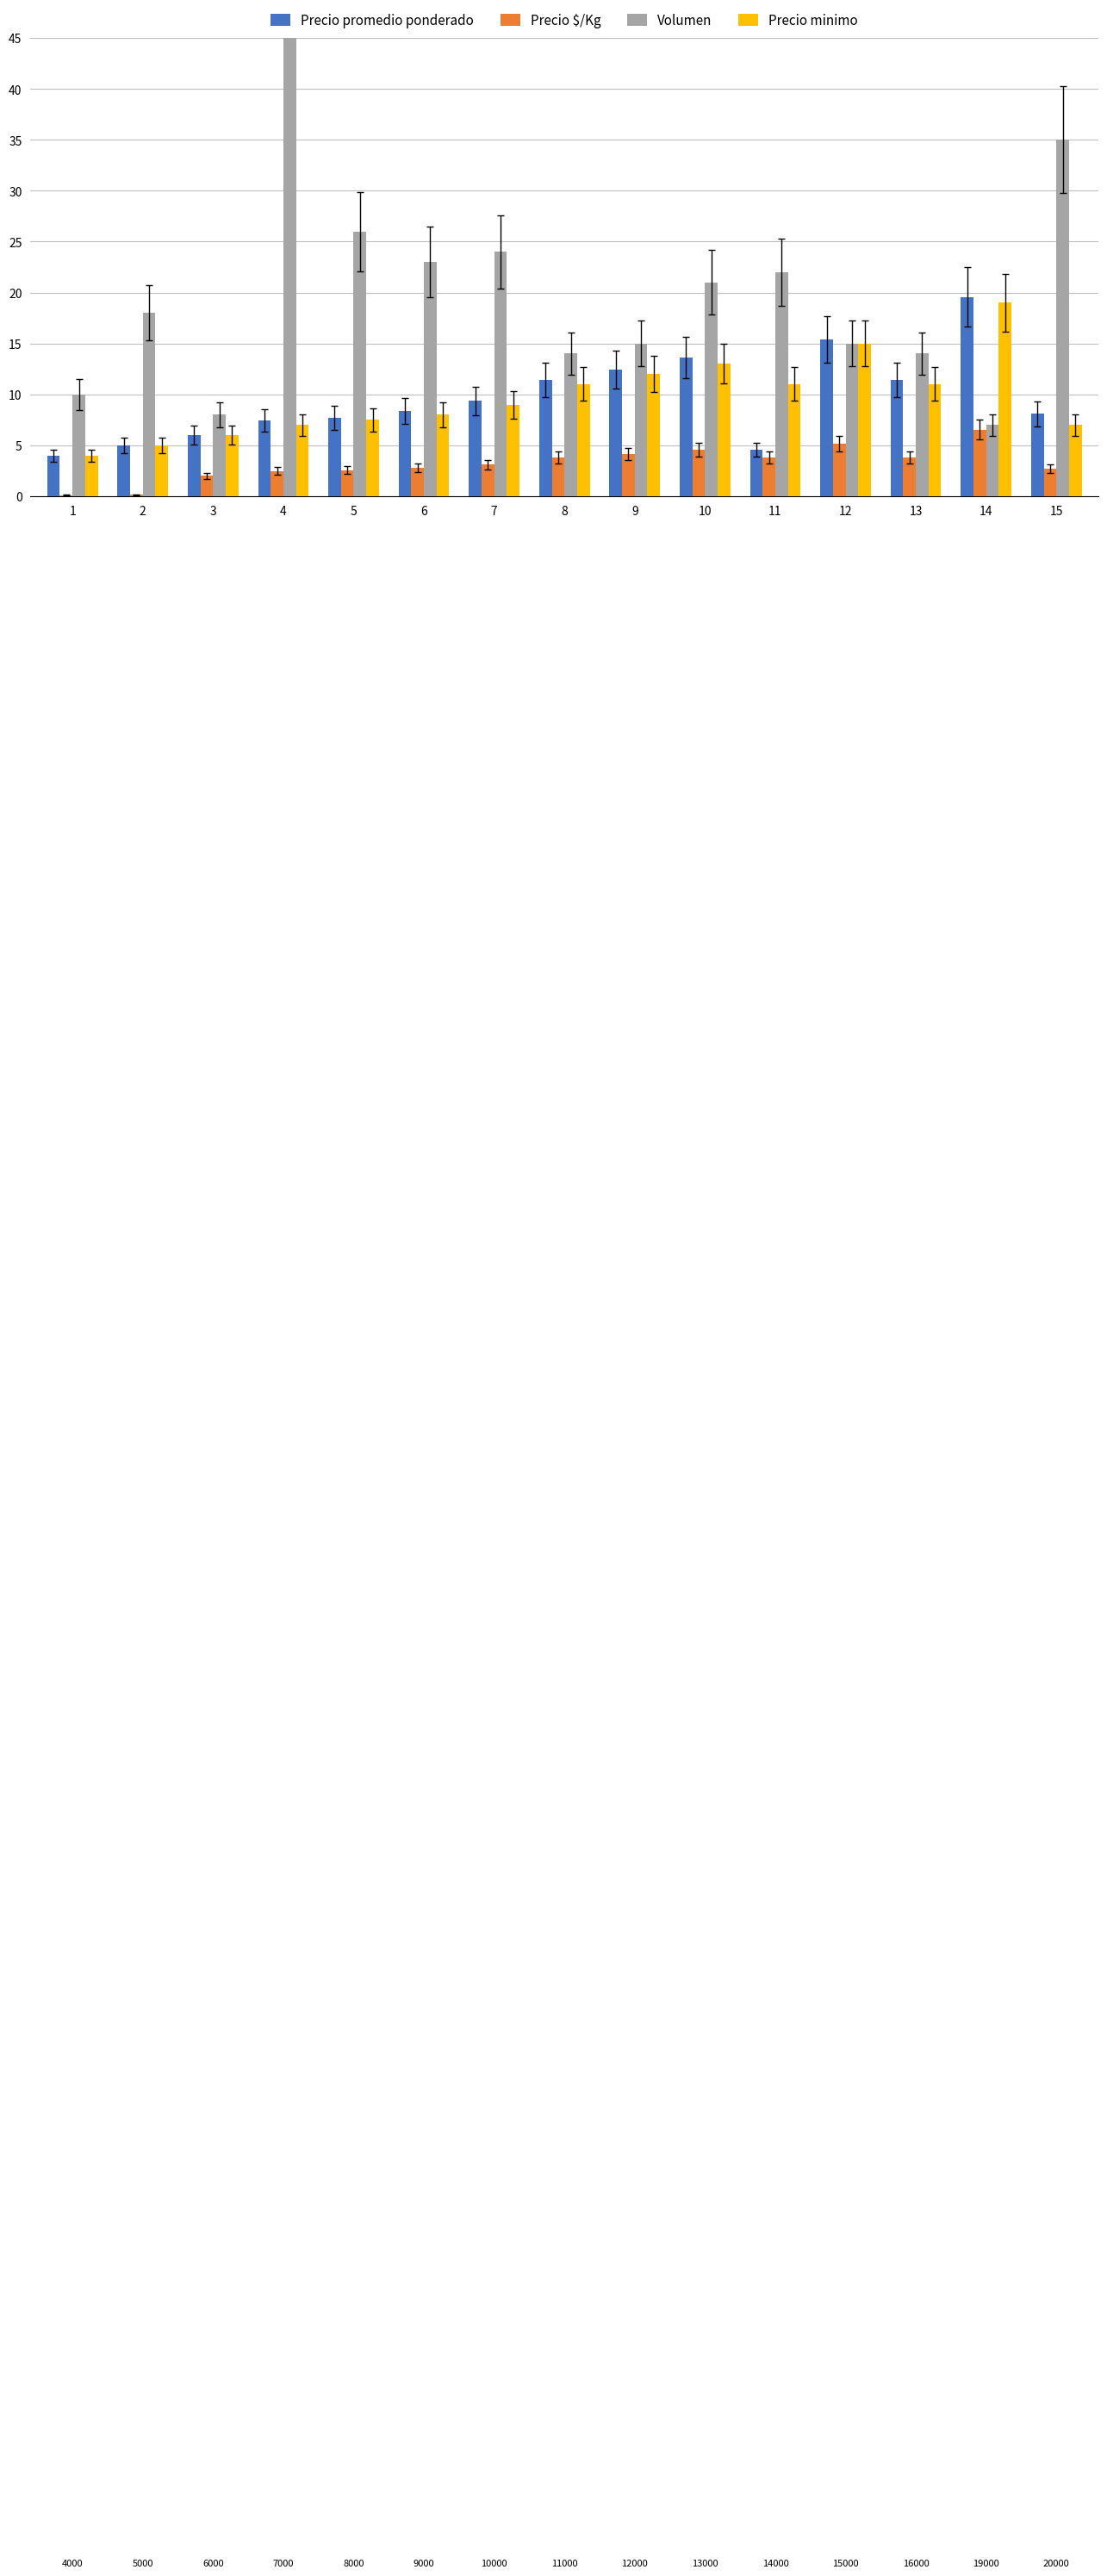

What is the value of the Precio minimo bar at the 11th from the left?

11.0